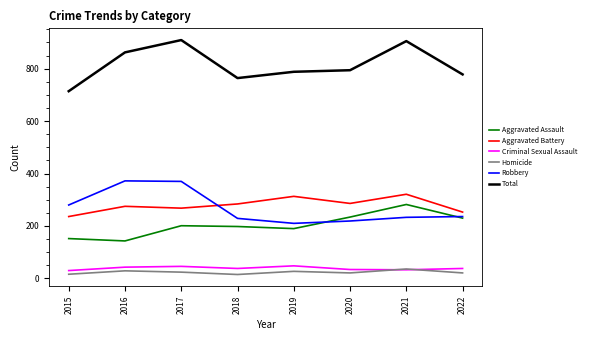

How many lines are shown in the chart?

6